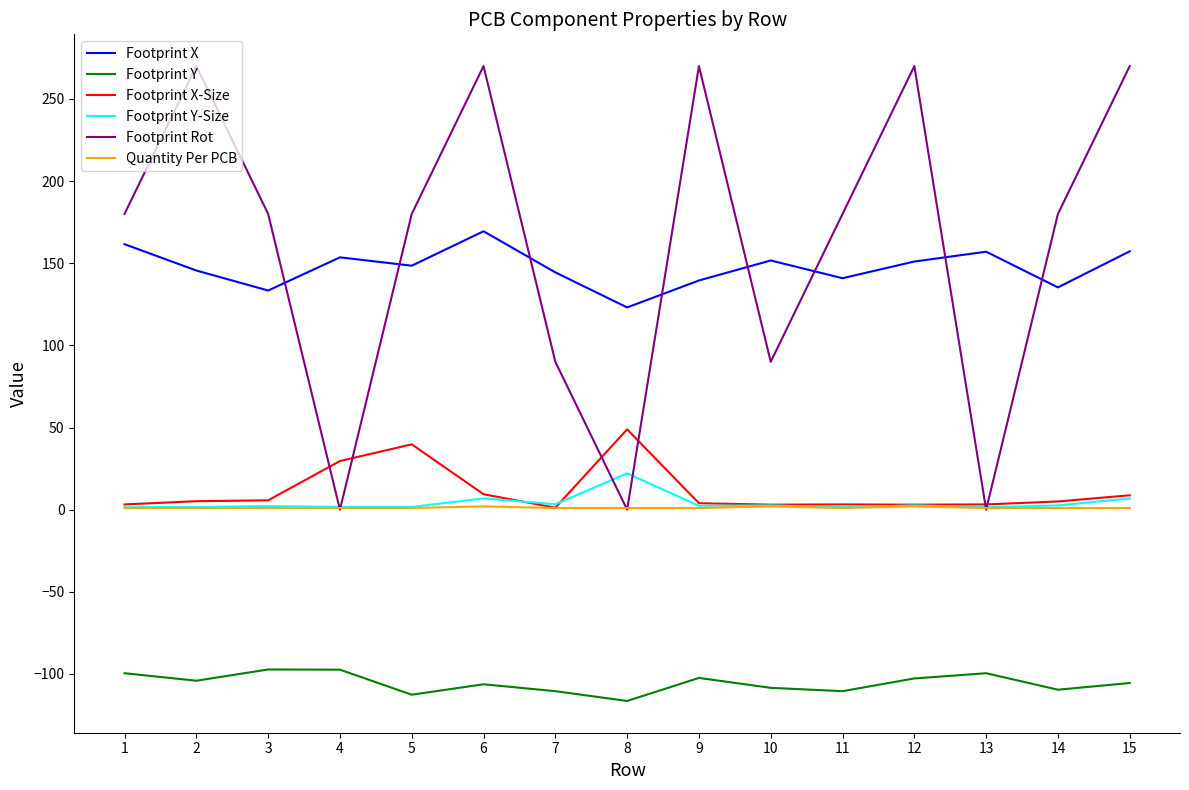

Is the value of Quantity Per PCB at 1 greater than the value of Footprint Rot at 3?

No